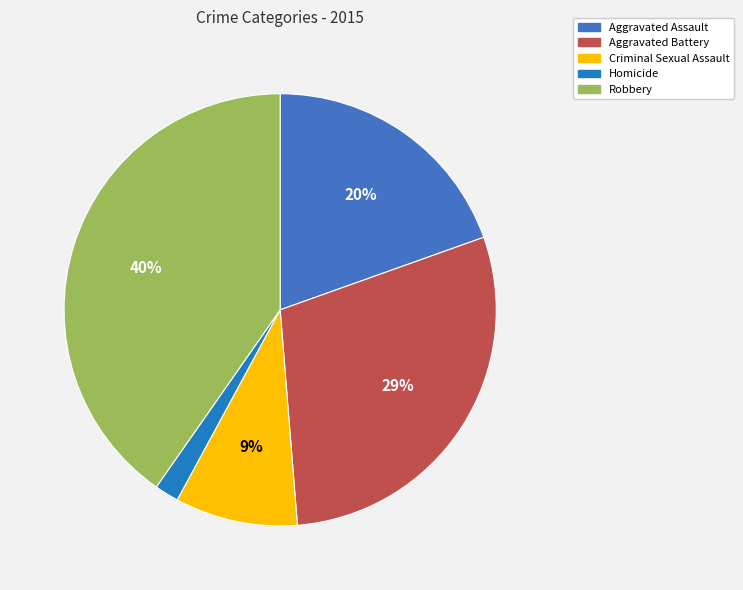

What percentage is the Homicide slice, to the nearest percent?

2%